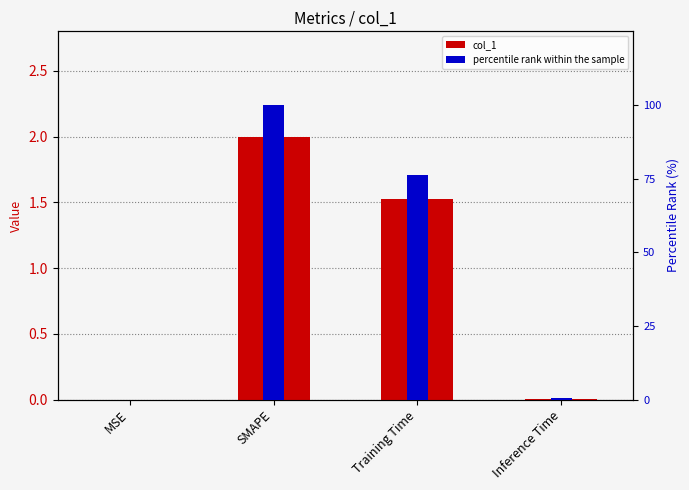

Rank the series by their average value, from lowest to highest.

col_1, percentile rank within the sample